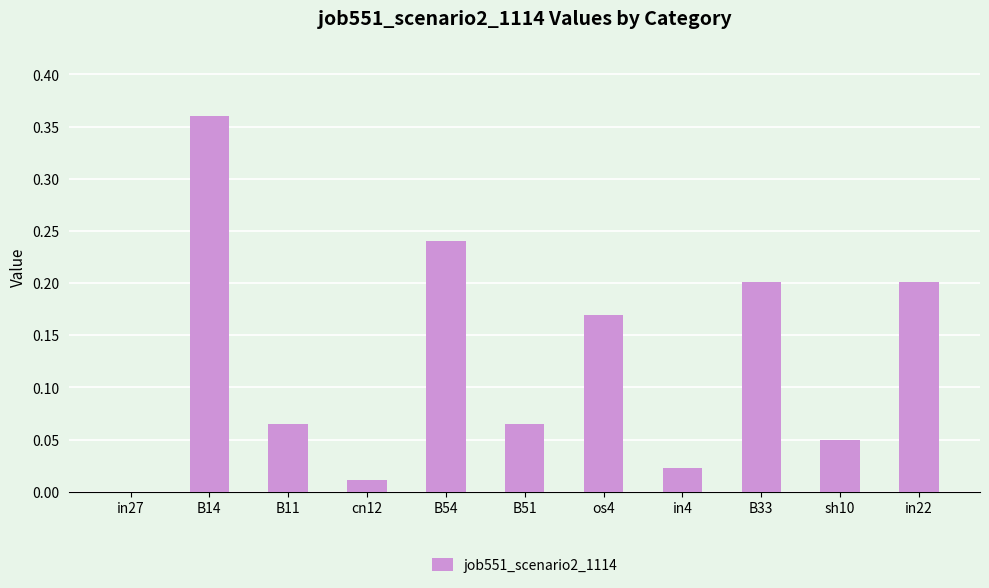

True or false: the data shows 0.0 at os4.

False